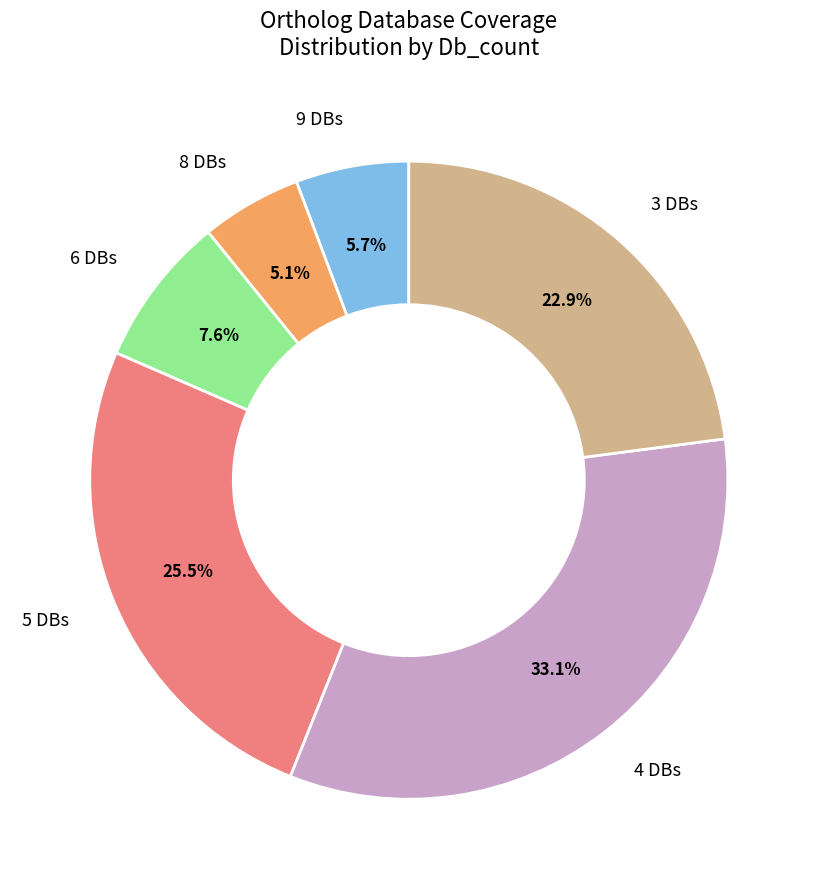

Is there any slice that represents more than half of the pie?

No